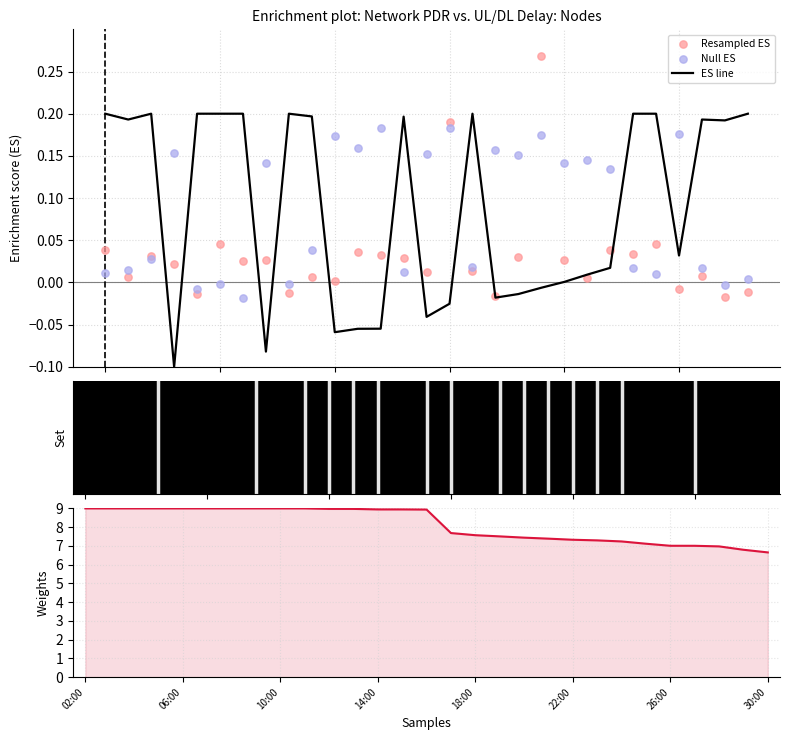

At which category is the sum across all series the highest?

10:00